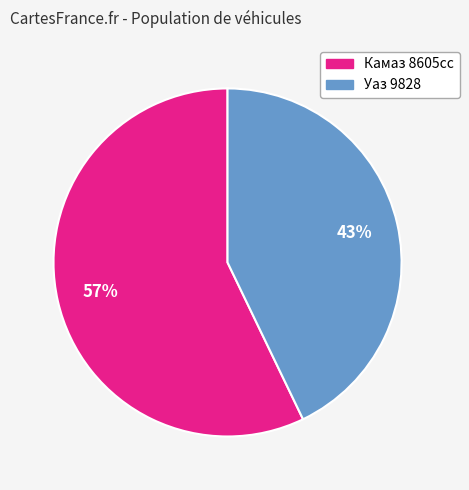

Which category has the biggest portion of the pie?

Камаз 8605сс